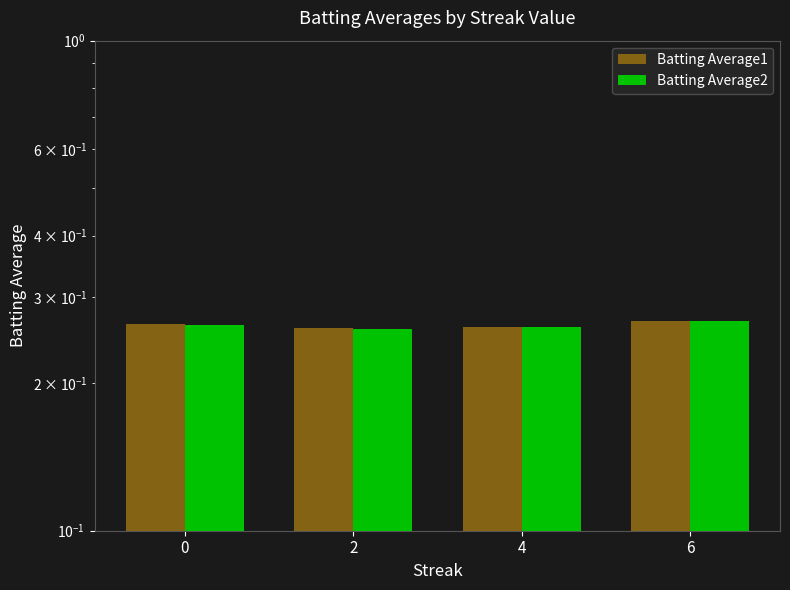

At 4, list the series in order from largest to smallest.

Batting Average1, Batting Average2